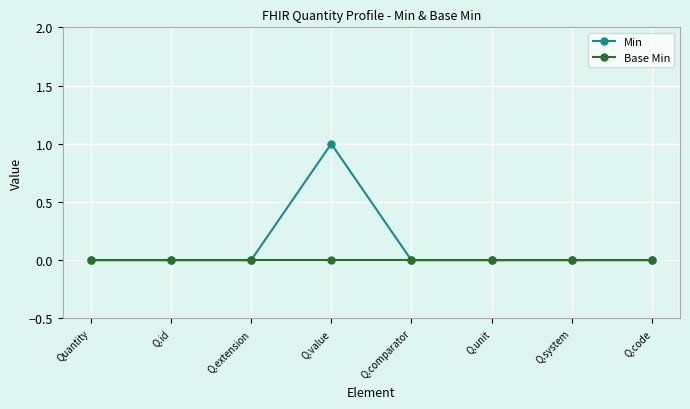

At which category is the sum across all series the highest?

Q.value